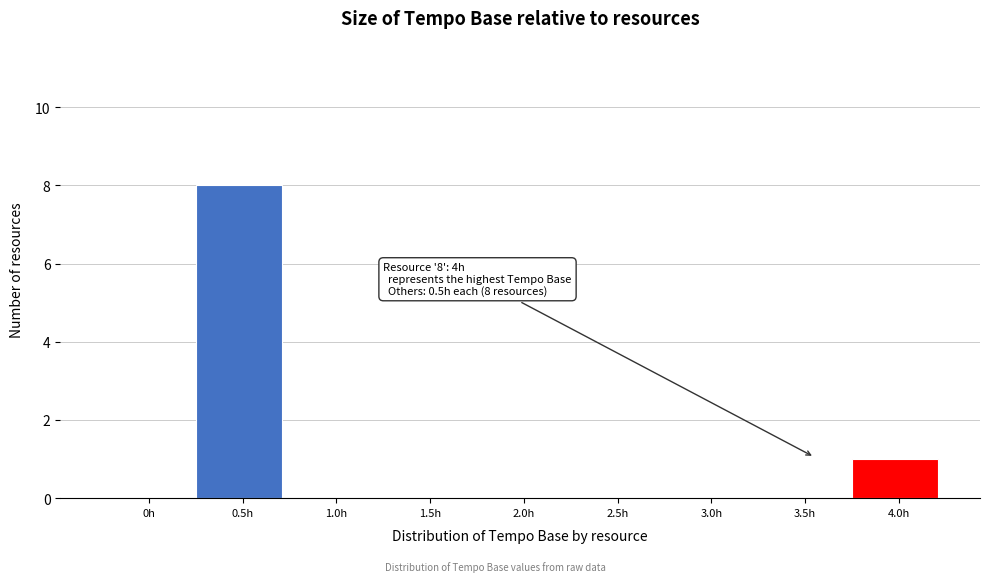

Reading left to right, list all the values displayed in this chart.

0h=0	0.5h=8	1.0h=0	1.5h=0	2.0h=0	2.5h=0	3.0h=0	3.5h=0	4.0h=1